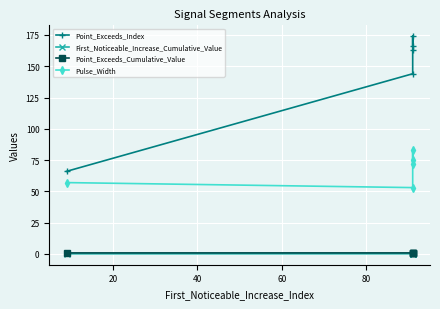

True or false: Point_Exceeds_Index and Pulse_Width intersect in this chart.

False